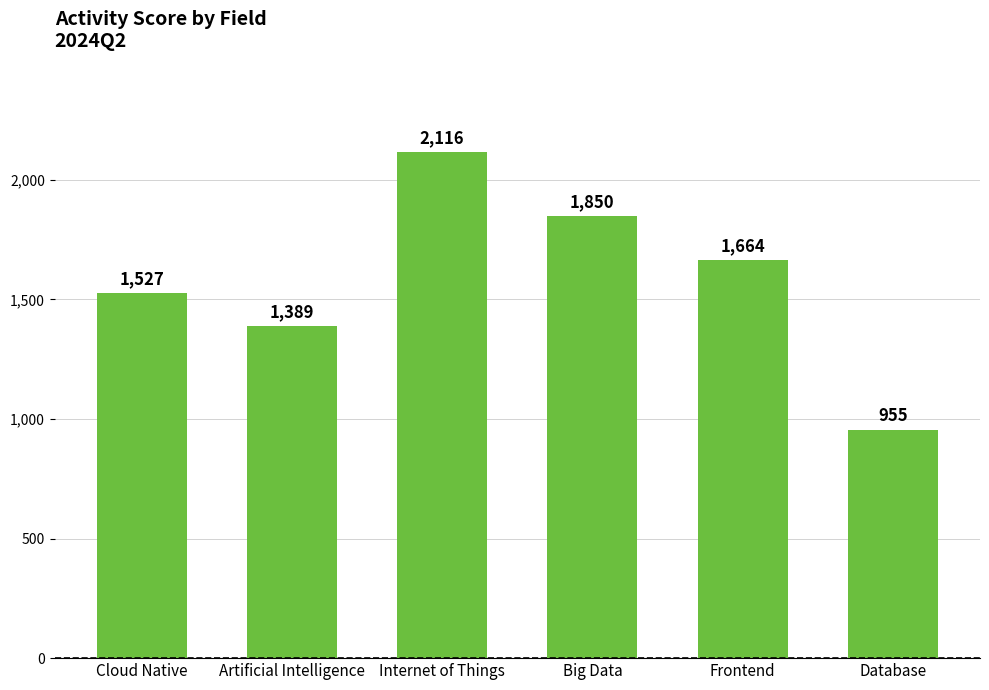

Approximately how many times larger is the value at Database compared to Artificial Intelligence?

0.7